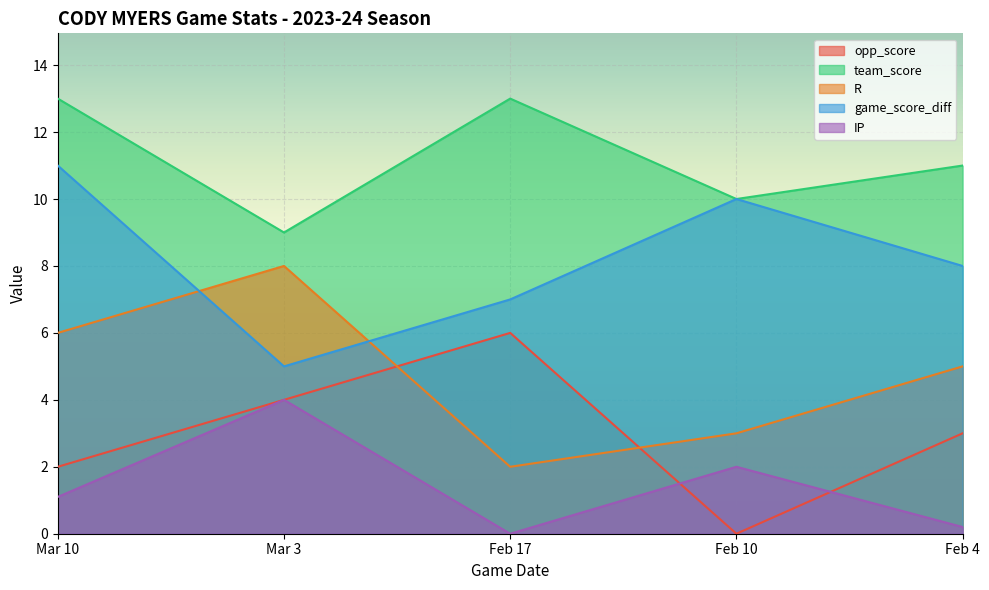

How many distinct data groups are displayed?

5